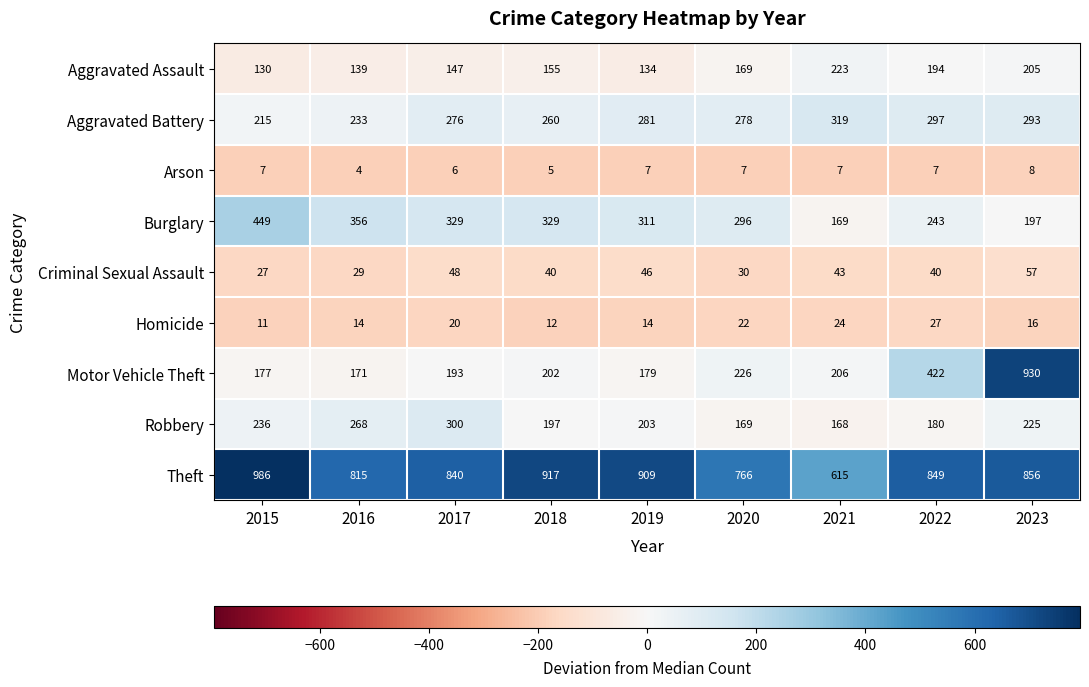

At which category does the chart reach its peak across all series?

2015